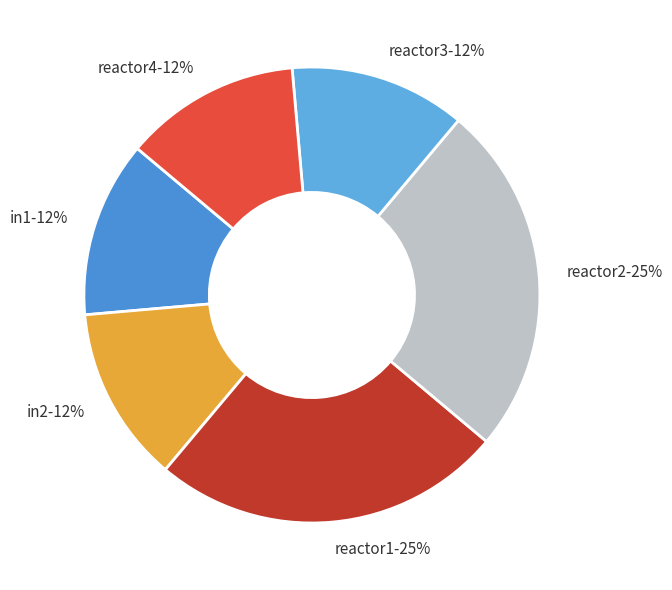

The in2-12% slice represents 3% of the pie. True or false?

False